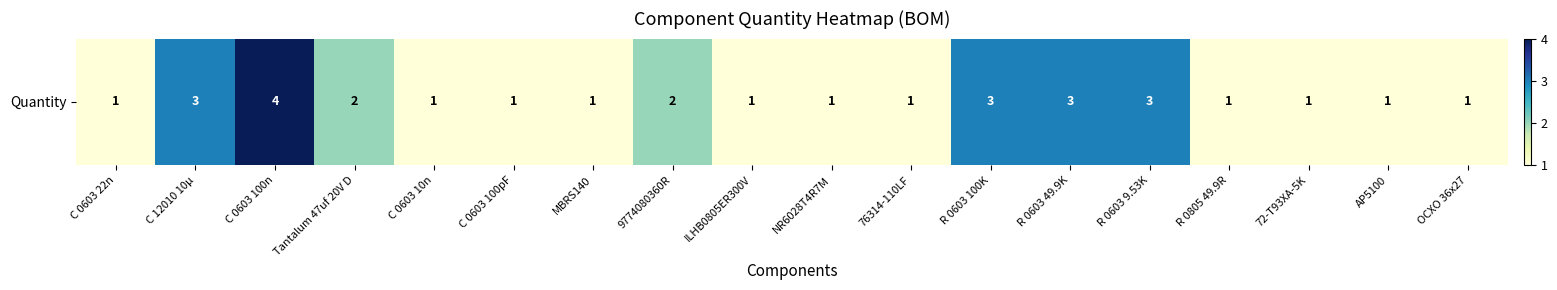

Which has a higher value, AP5100 or 72-T93XA-5K?

AP5100